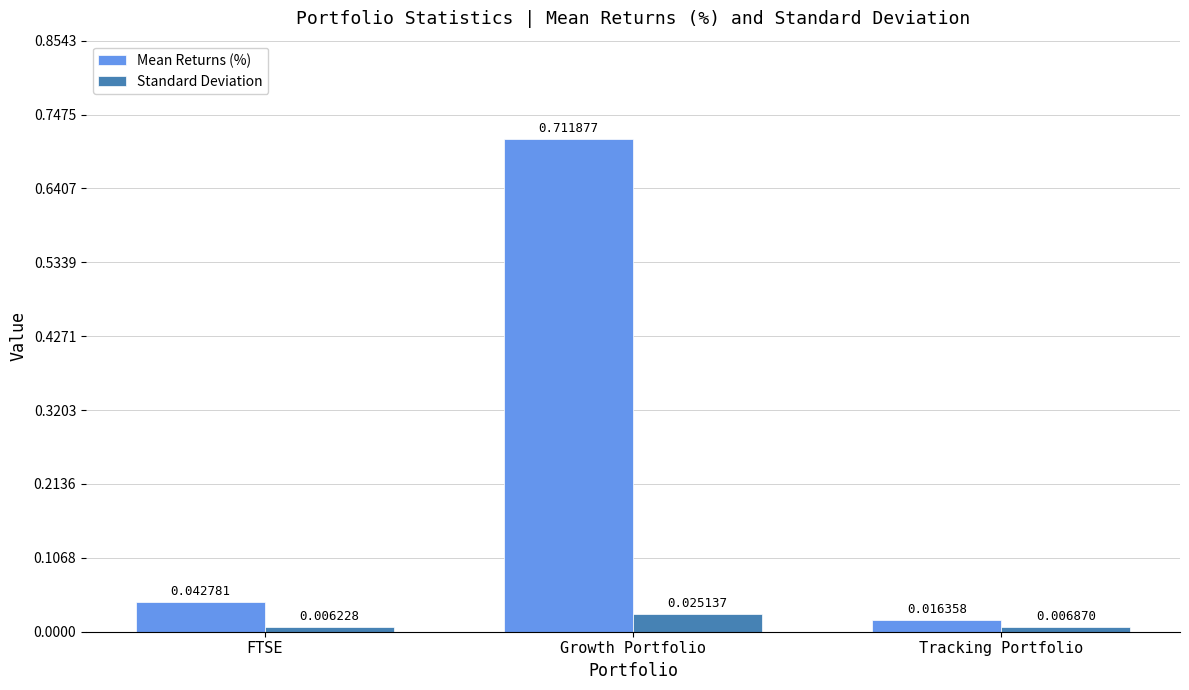

What are all the series names shown in the legend?

Mean Returns (%), Standard Deviation